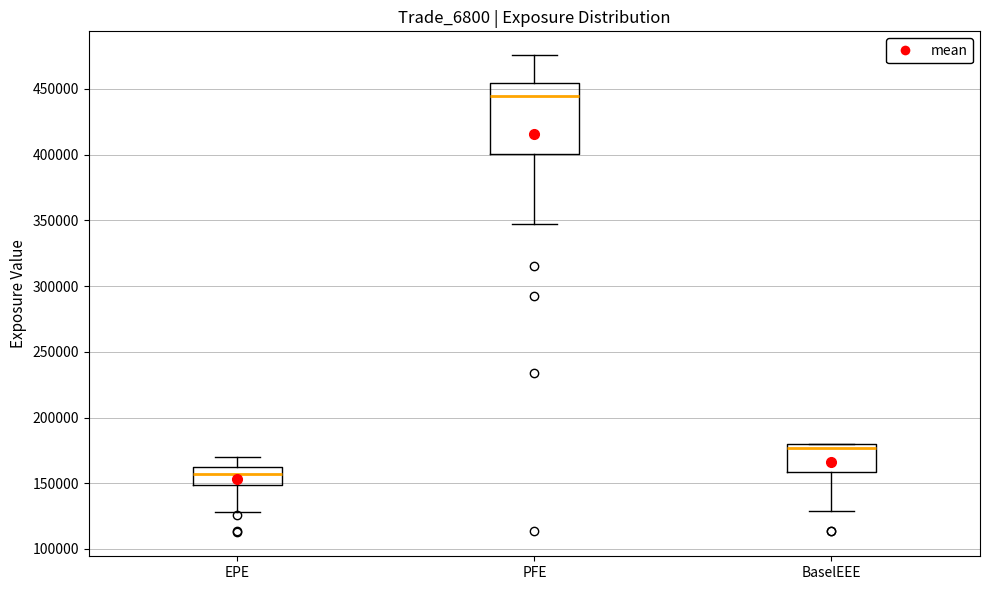

Reading left to right, transcribe this box plot: for each box, give where its median line is, the range the box spans, and where its two whiskers end, as read against the y-axis. The values are not printed on the chart, so give them approximately, as read against the axis.

EPE: median 155000, box 150000 to 165000, whiskers 130000 to 170000
PFE: median 445000, box 400000 to 455000, whiskers 350000 to 475000
BaselEEE: median 175000, box 160000 to 180000, whiskers 130000 to 180000